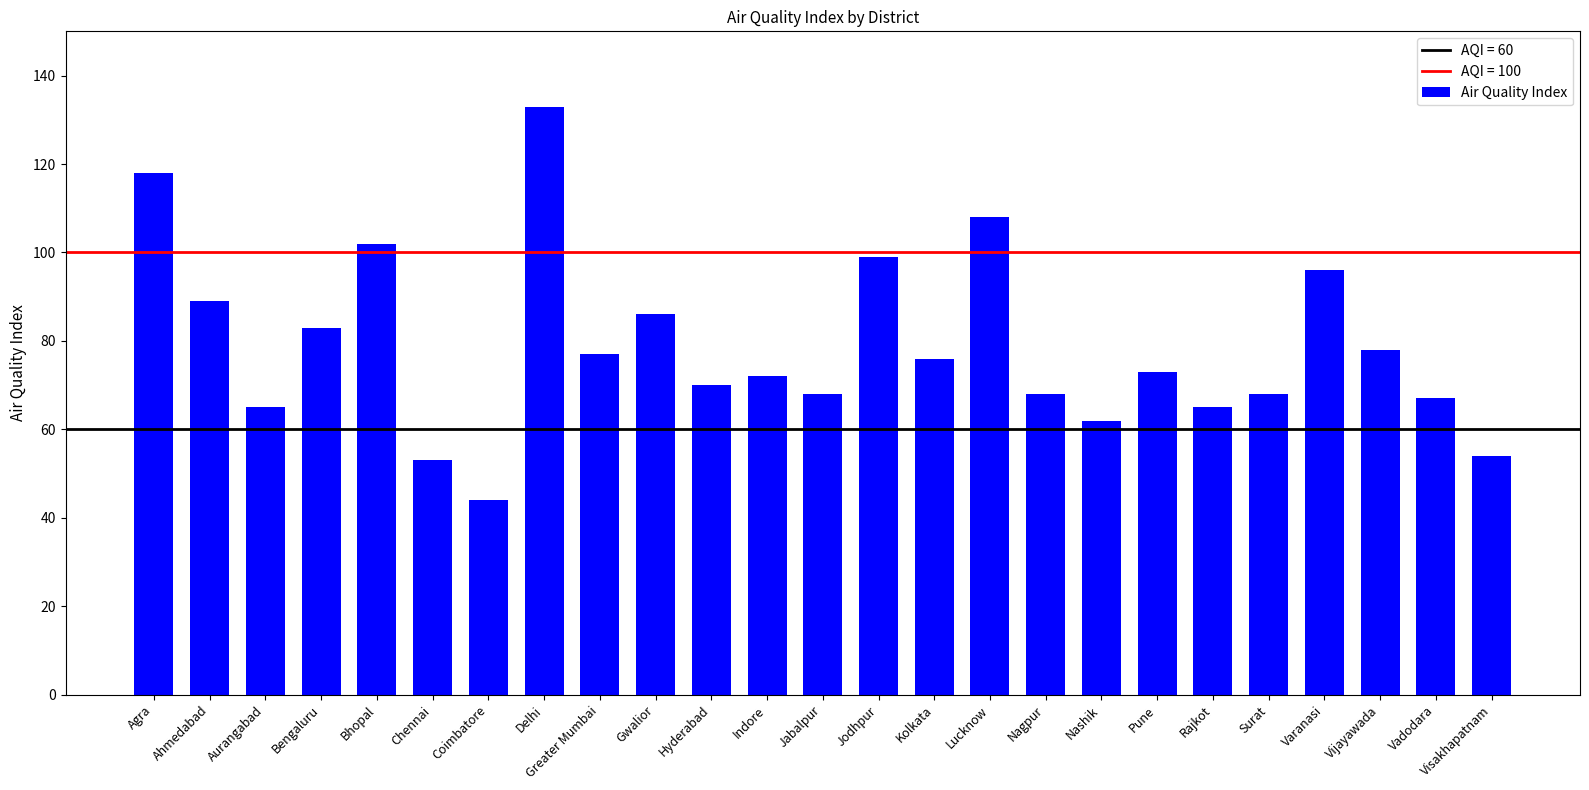

What is the label of the 17th bar from the right?

Greater Mumbai